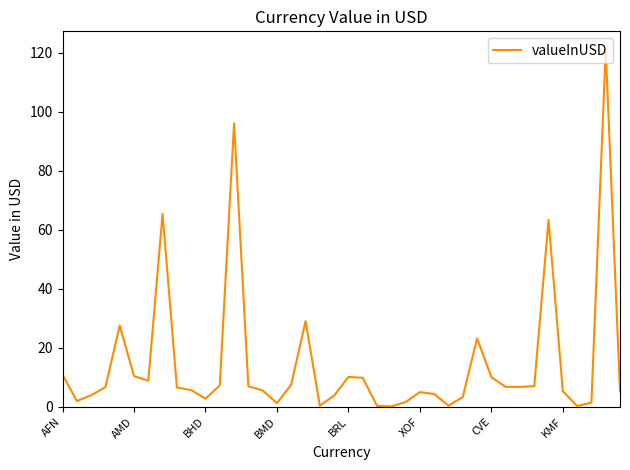

What is the greatest value displayed?

121.3